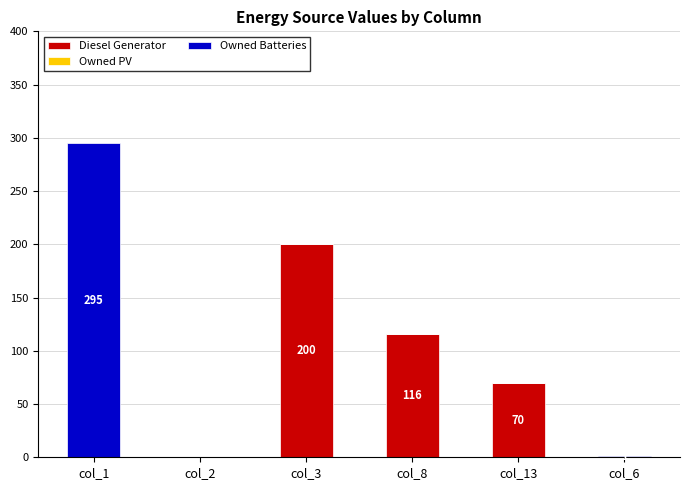

Count the Diesel Generator values in the range 0 to 116.

5